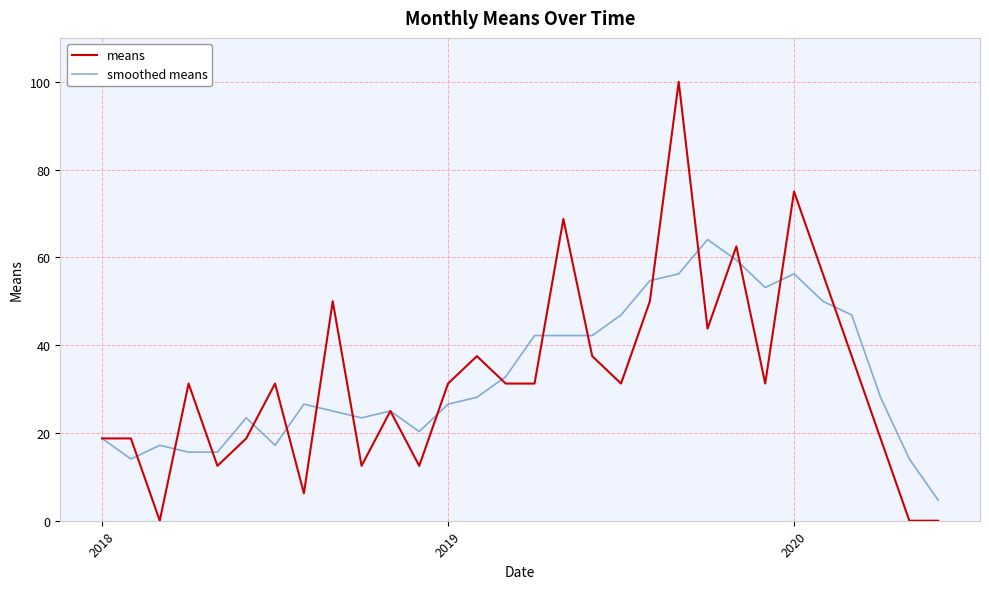

Which series has the widest spread of values?

means